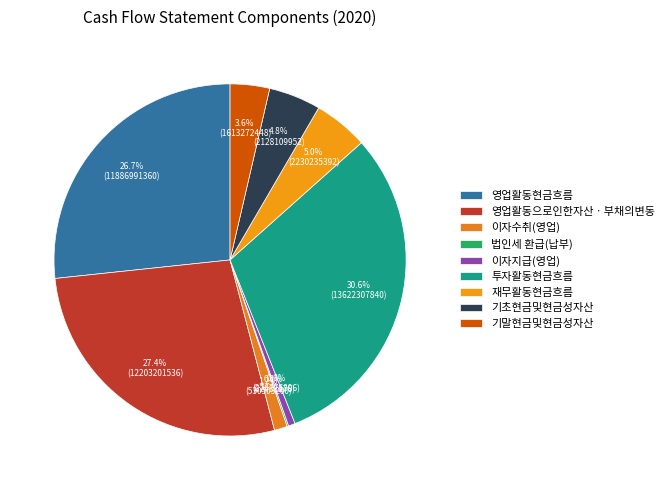

How many slices are in this pie chart?

9